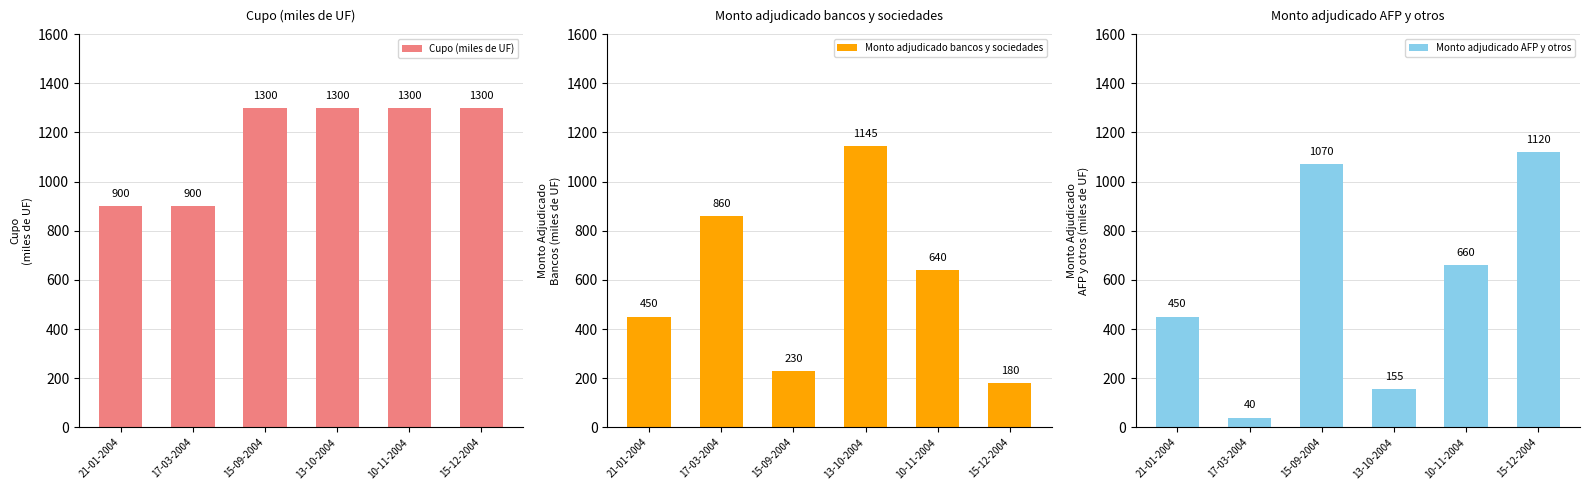

Reading left to right, transcribe all the data shown in this chart.

Cupo (miles de UF): 21-01-2004=900	17-03-2004=900	15-09-2004=1300	13-10-2004=1300	10-11-2004=1300	15-12-2004=1300
Monto adjudicado bancos y sociedades: 21-01-2004=450	17-03-2004=860	15-09-2004=230	13-10-2004=1145	10-11-2004=640	15-12-2004=180
Monto adjudicado AFP y otros: 21-01-2004=450	17-03-2004=40	15-09-2004=1070	13-10-2004=155	10-11-2004=660	15-12-2004=1120